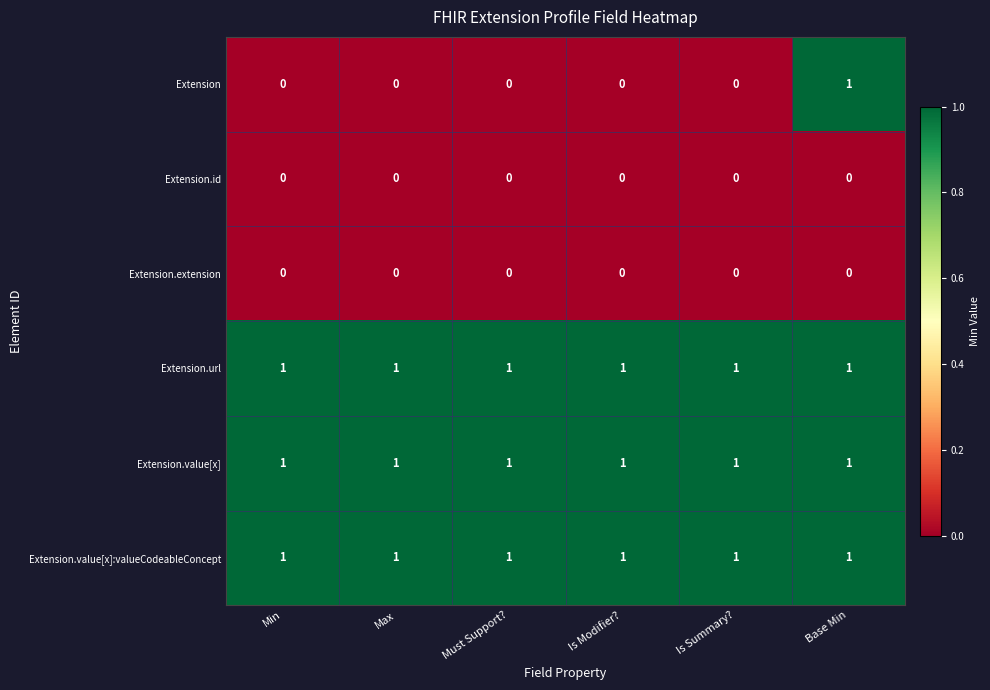

What is the total value across all series at Is Summary??

3